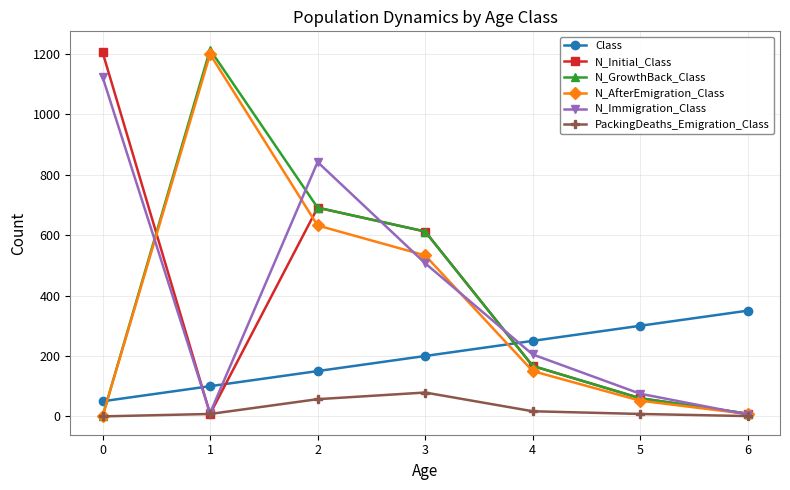

How many distinct data groups are displayed?

6